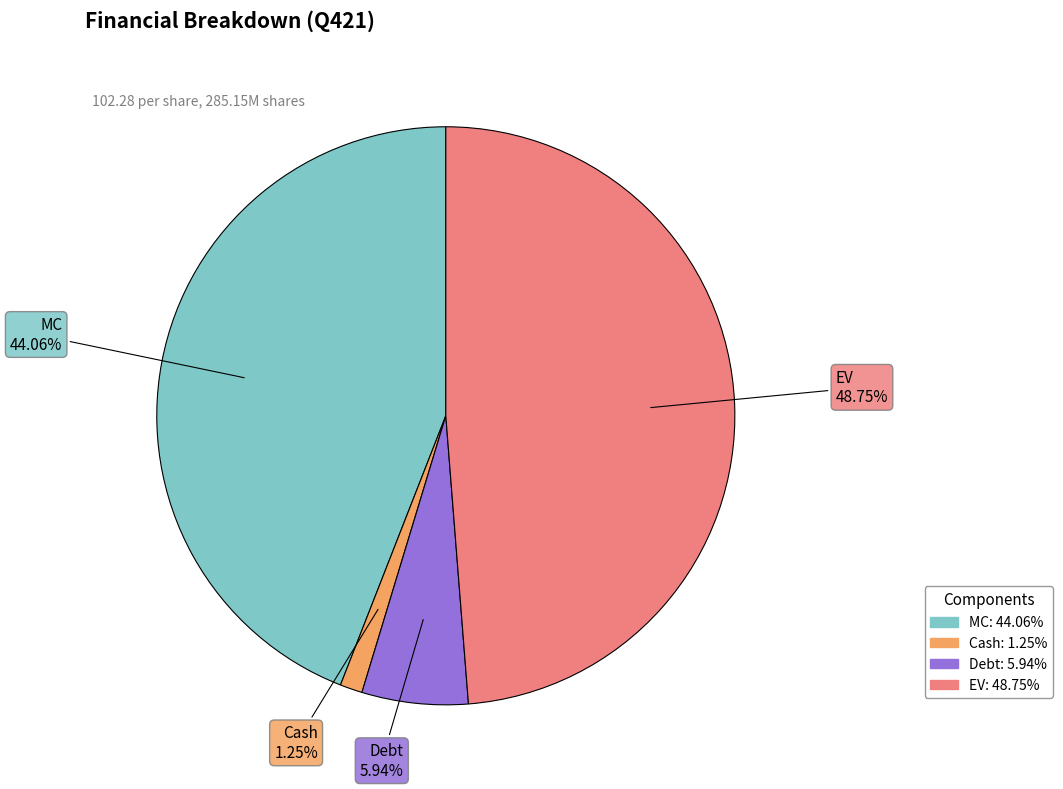

Rank the categories by value from lowest to highest.

Cash, Debt, MC, EV